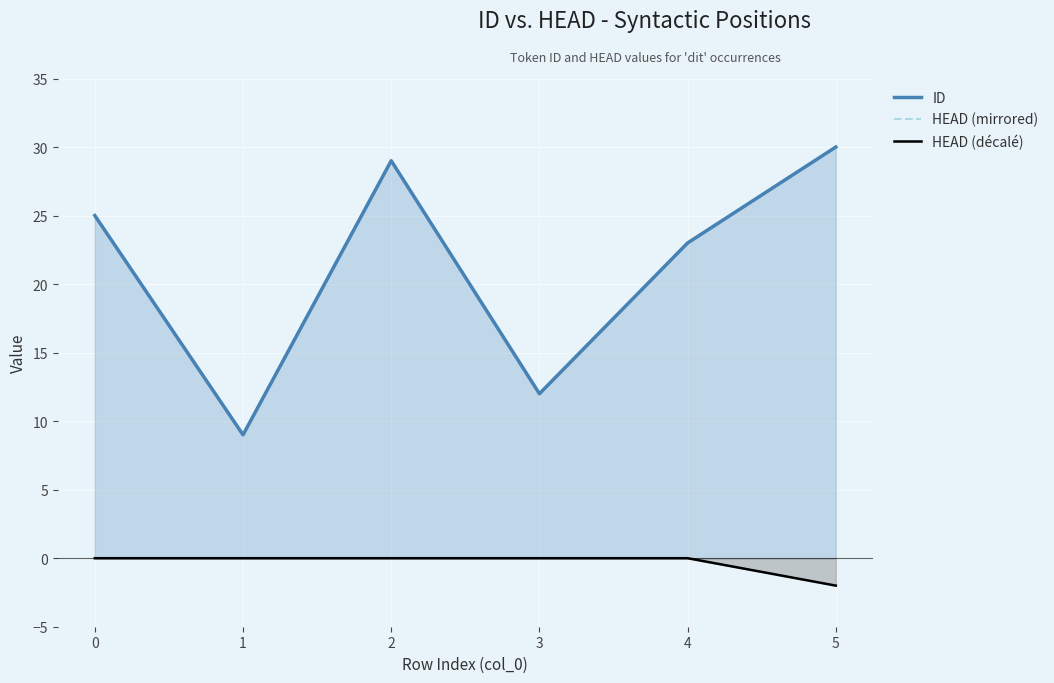

List the labels in order of ID value, smallest first.

1, 3, 4, 0, 2, 5